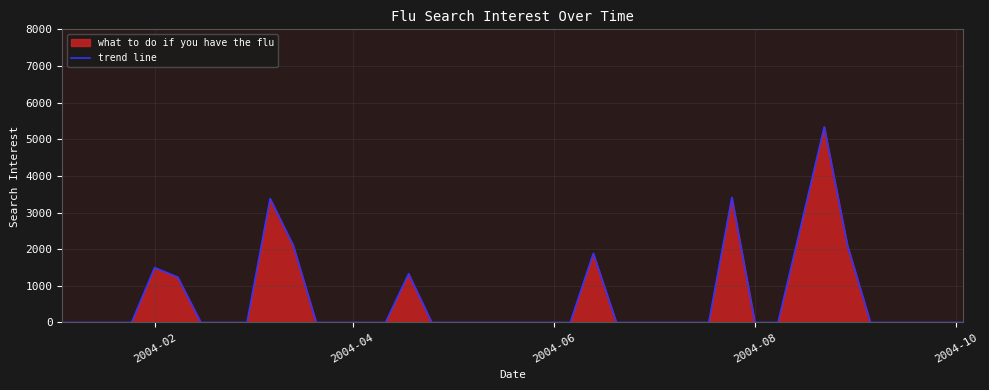

What is the greatest value displayed?

5338.4